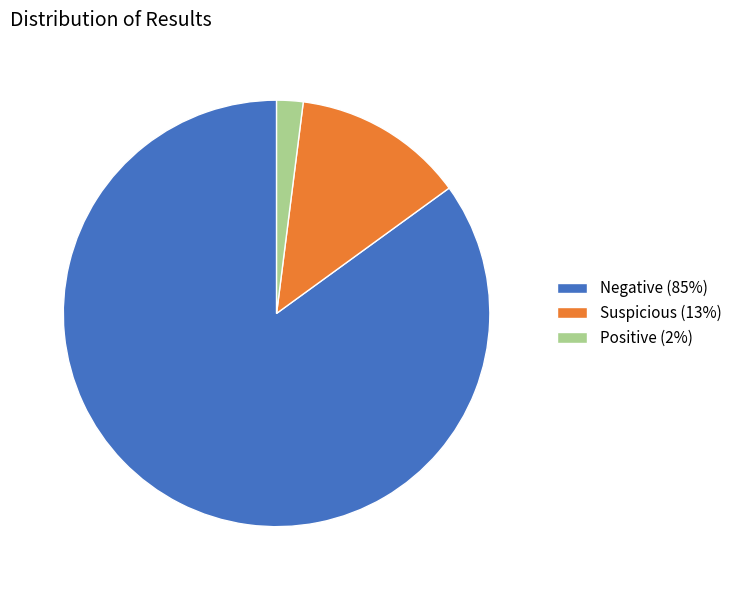

Between Positive (2%) and Negative (85%), which is larger?

Negative (85%)